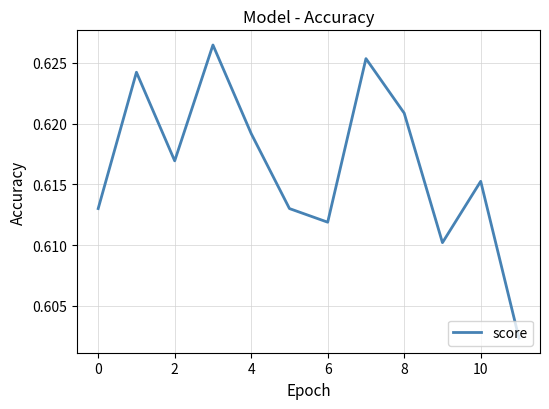

How many lines are shown in the chart?

1